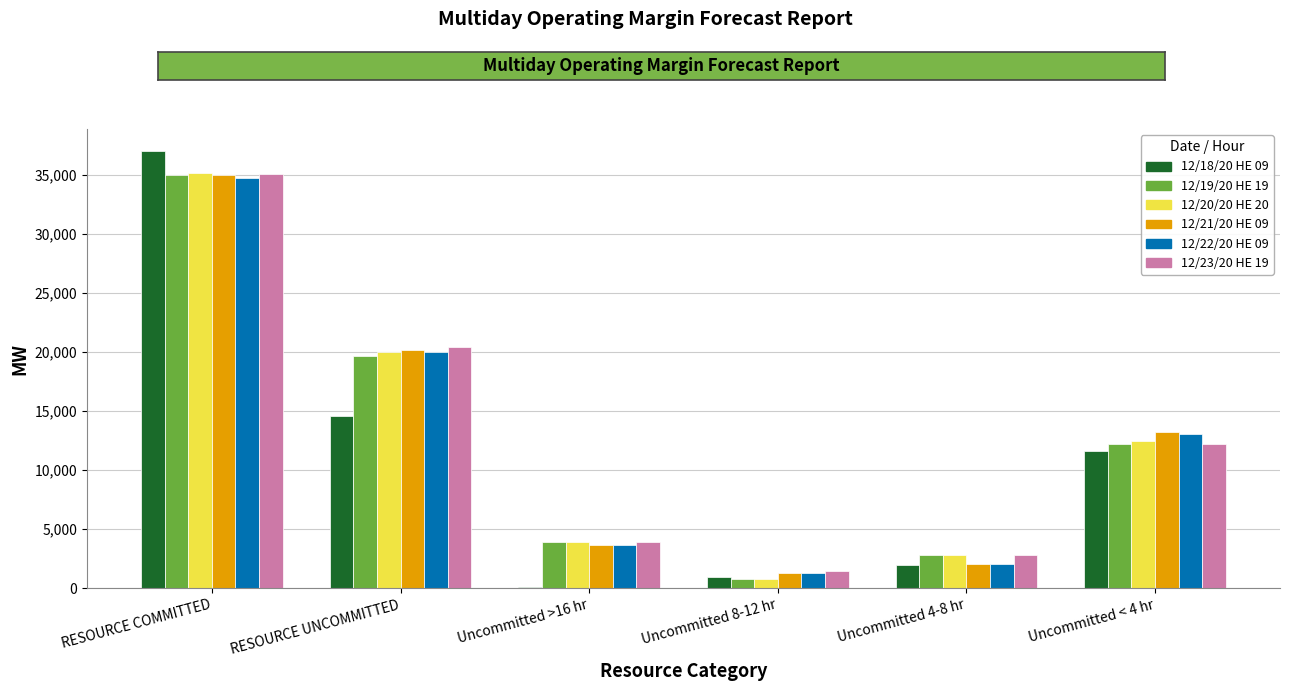

The value of 12/18/20 HE 09 at Uncommitted < 4 hr is 17742.9. True or false?

False